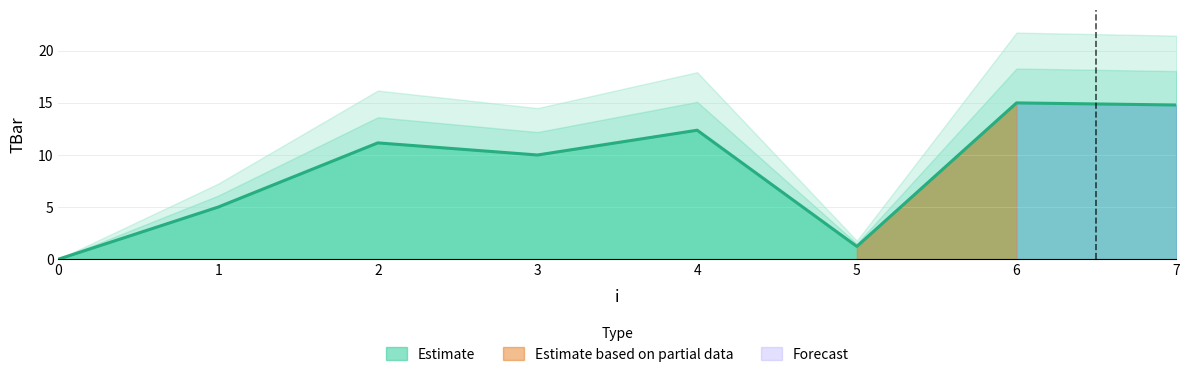

What is the change in value from 0 to 6?

+15.0